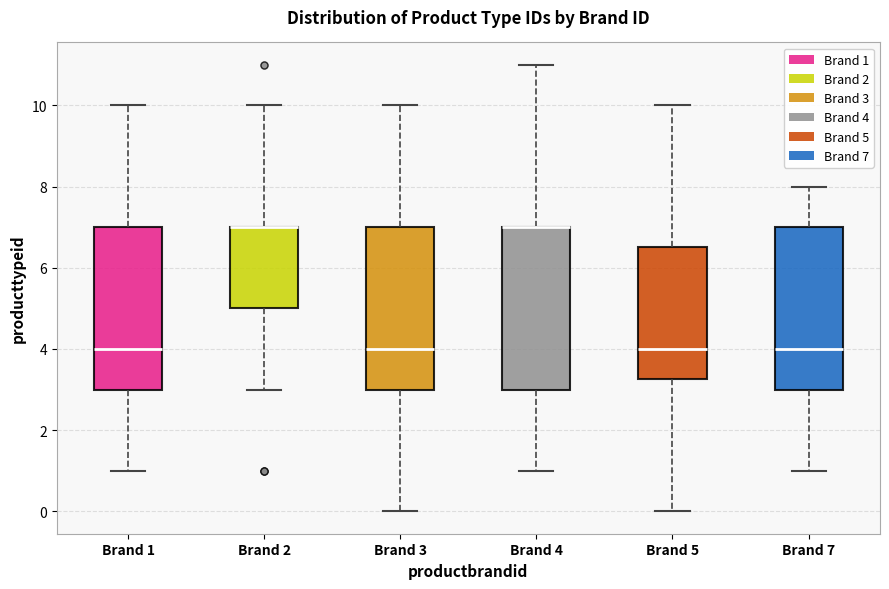

Where is the upper edge of the box for Brand 4 on the y-axis? The values are not printed on the chart, so give them approximately, as read against the axis.

7.0